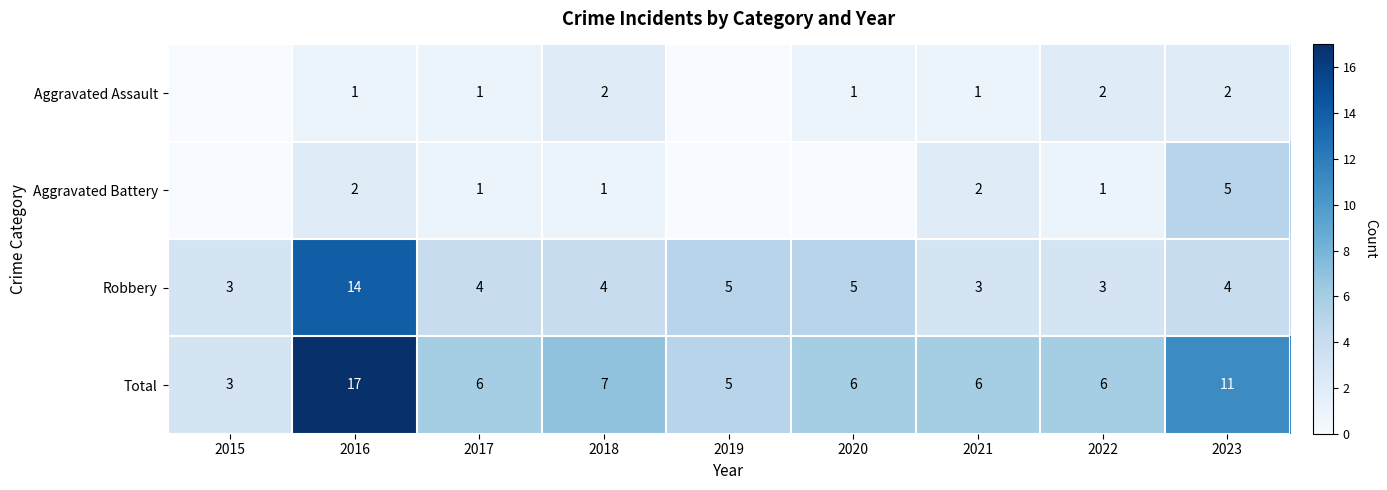

What is the sum of all Aggravated Assault values?

10